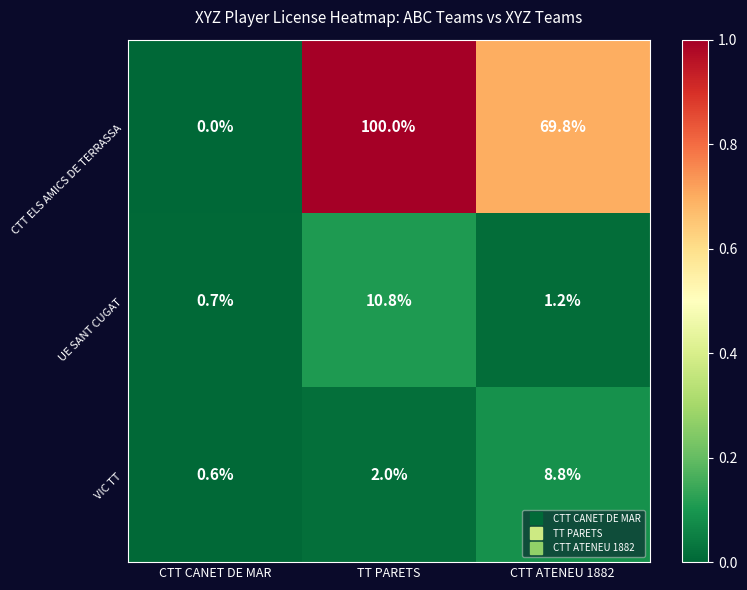

At which category is the sum across all series the highest?

TT PARETS